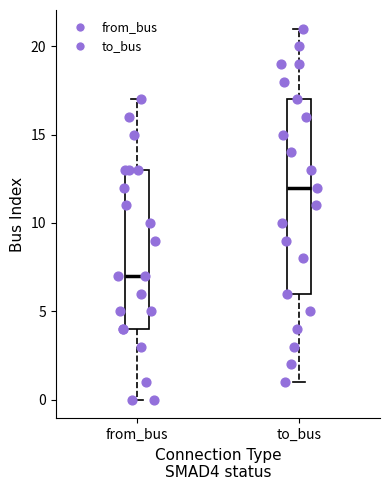

Reading left to right, transcribe this box plot: for each box, give where its median line is, the range the box spans, and where its two whiskers end, as read against the y-axis. The values are not printed on the chart, so give them approximately, as read against the axis.

from_bus: median 7, box 4 to 13, whiskers 0 to 17
to_bus: median 12, box 6 to 17, whiskers 1 to 21